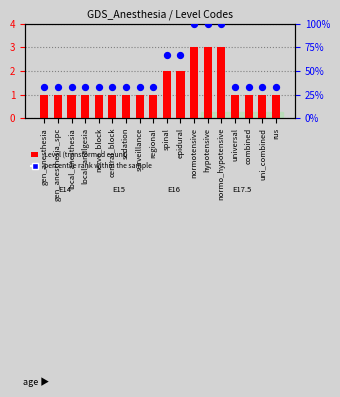

What is the total value across all series at spinal?

68.7